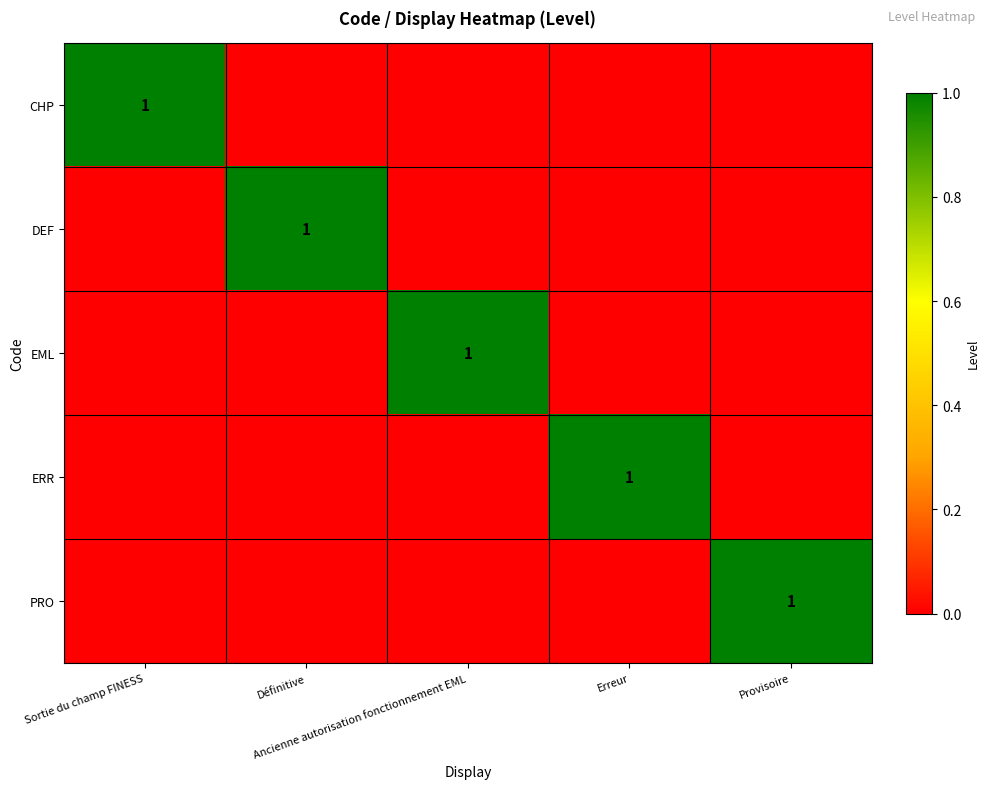

What is the difference between the maximum and minimum values in the ERR series?

1